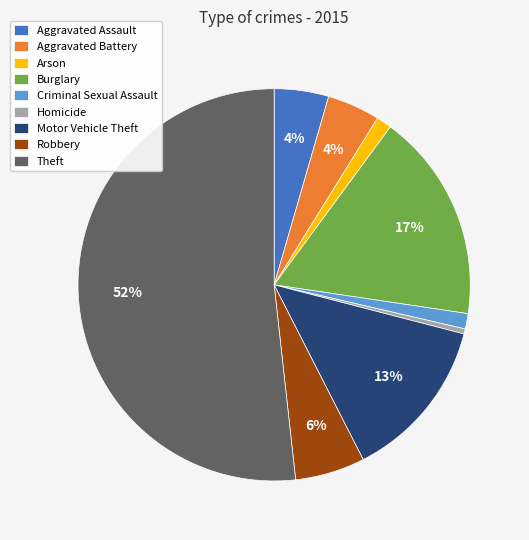

Which has a higher value, Aggravated Battery or Homicide?

Aggravated Battery